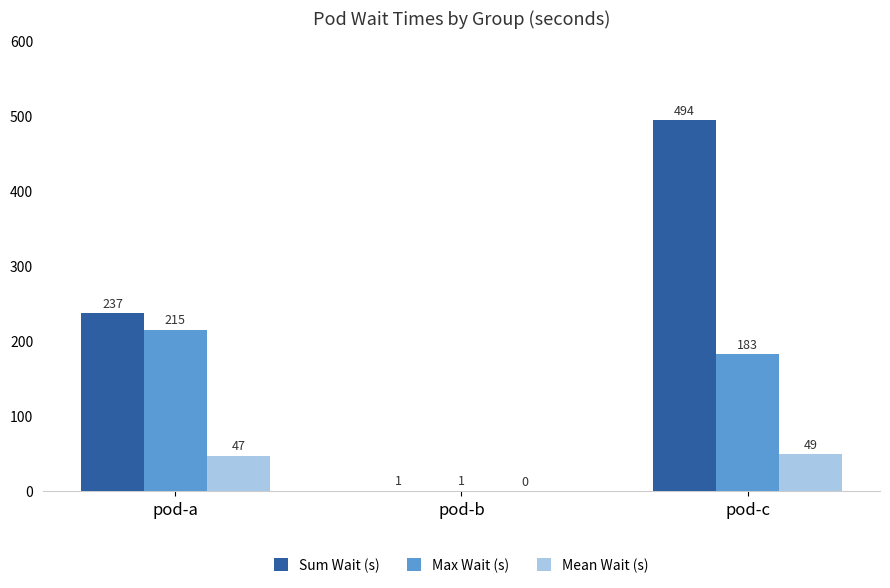

Which series has the widest spread of values?

Sum Wait (s)